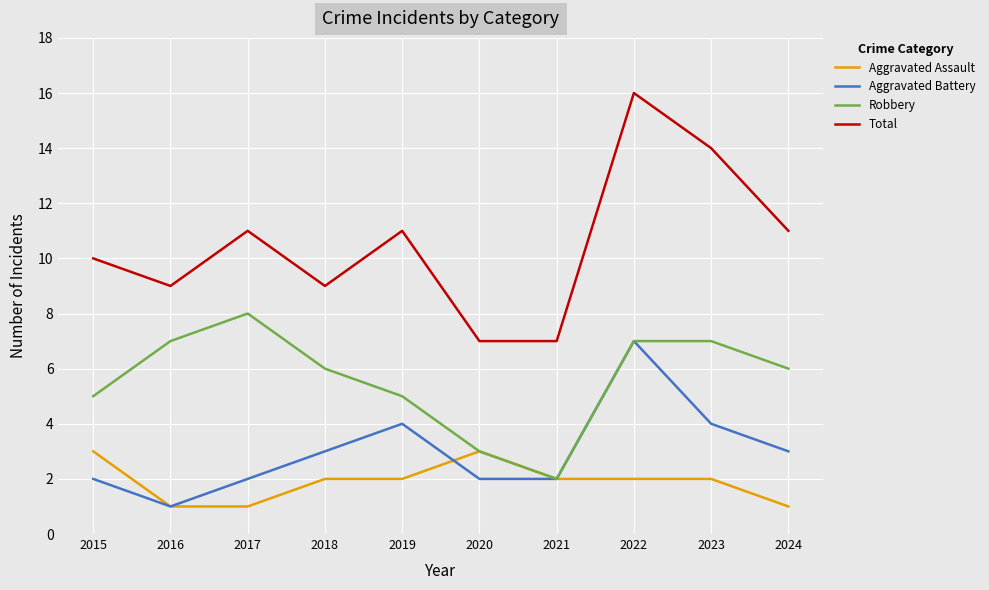

What value does the Aggravated Assault series have at 2020?

3